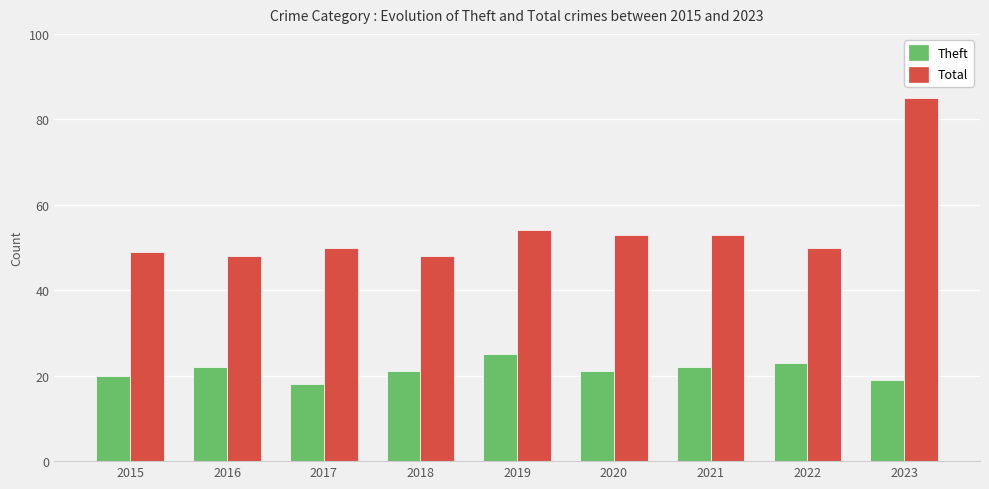

What is the difference between the Theft values at 2019 and 2023?

6